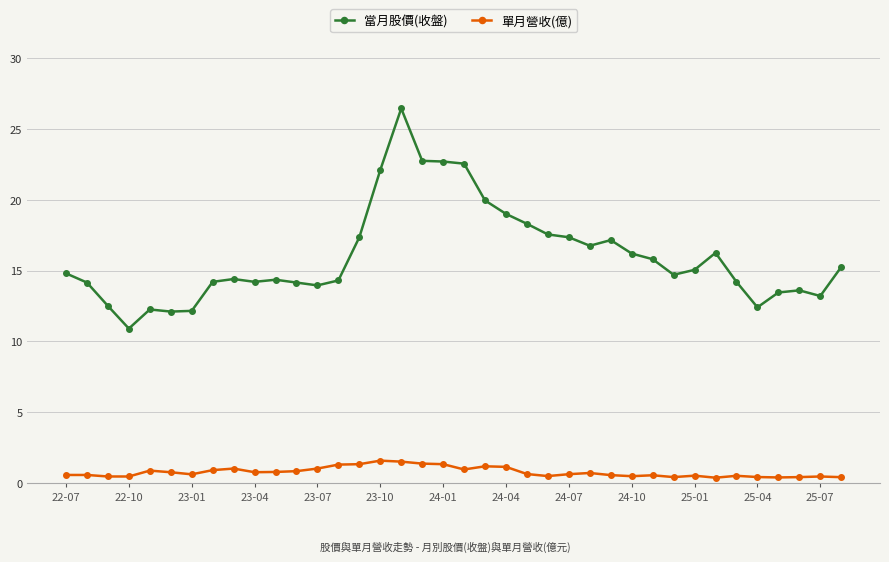

List the series in order of their peak value, lowest first.

單月營收(億), 當月股價(收盤)